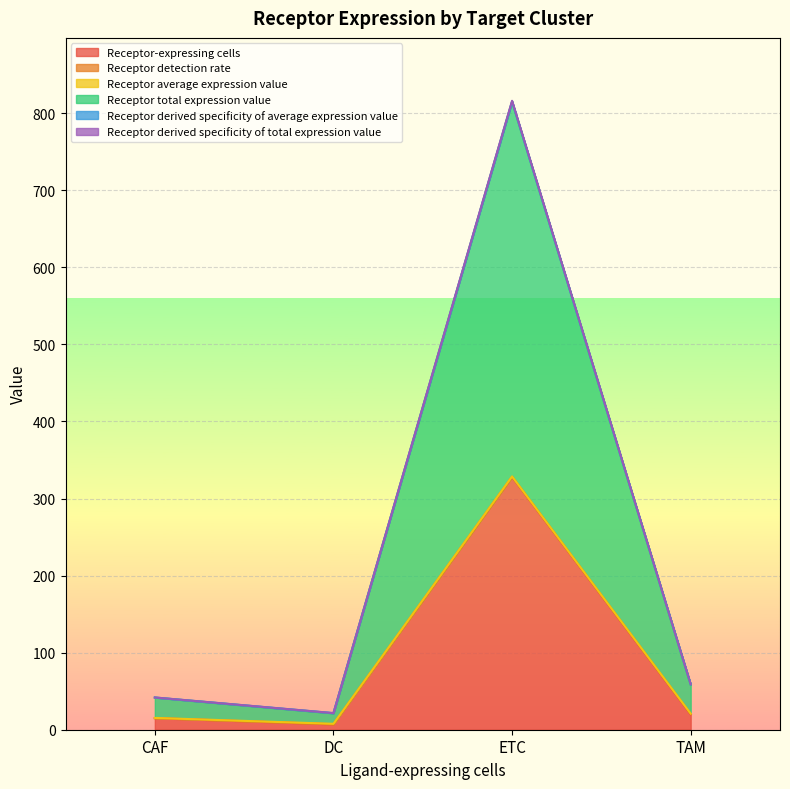

List the labels in order of Receptor-expressing cells value, smallest first.

DC, CAF, TAM, ETC